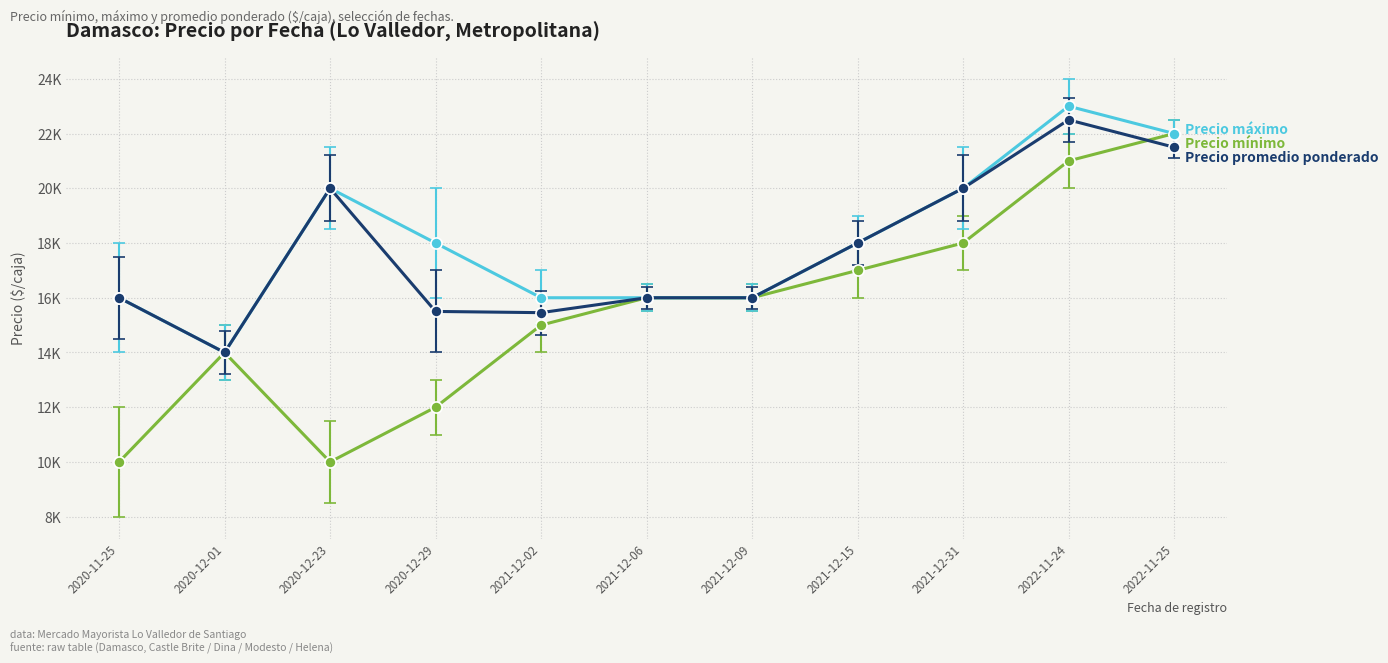

Is this an area chart (filled region under the line)?

No